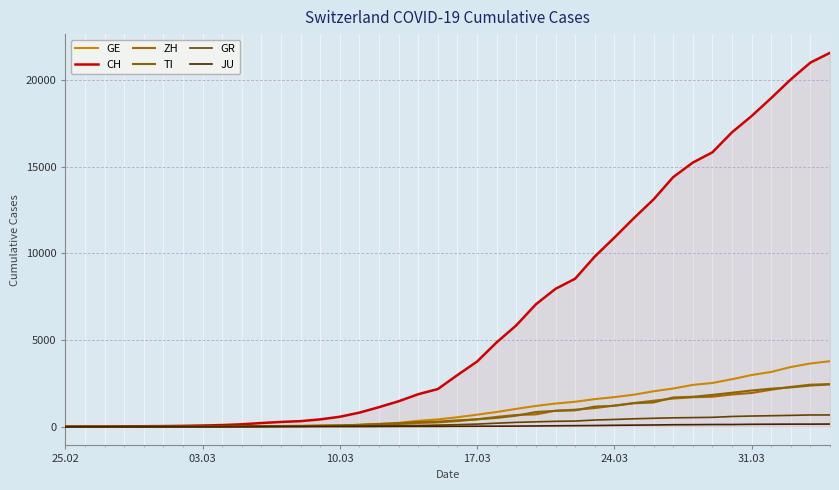

True or false: GE and GR intersect in this chart.

True